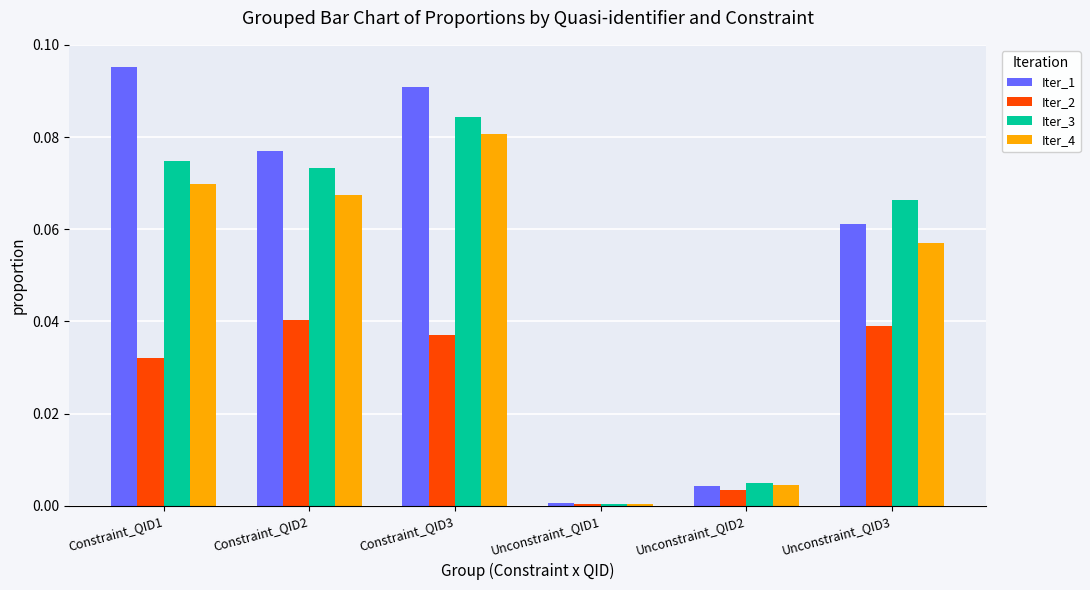

Which series has the largest range (max minus min)?

Iter_1